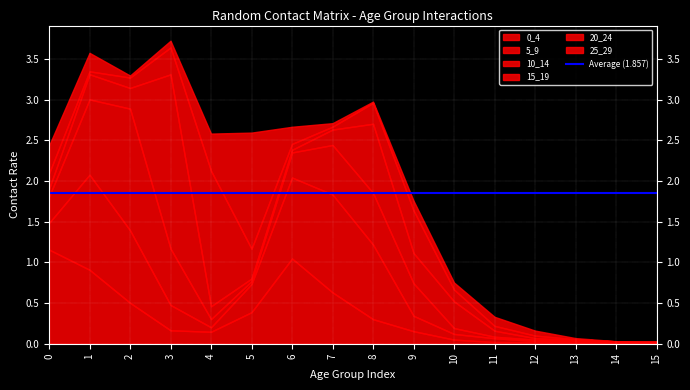

At how many categories does at least one series exceed 0?

16